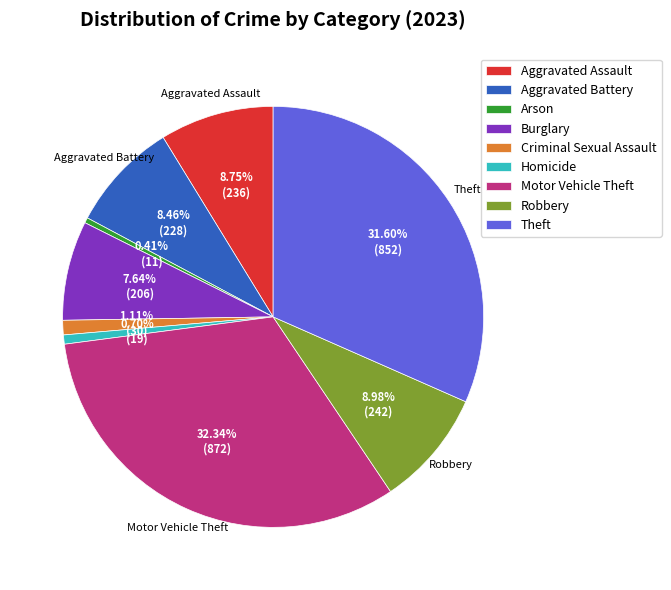

What is the largest slice in the pie chart?

Motor Vehicle Theft